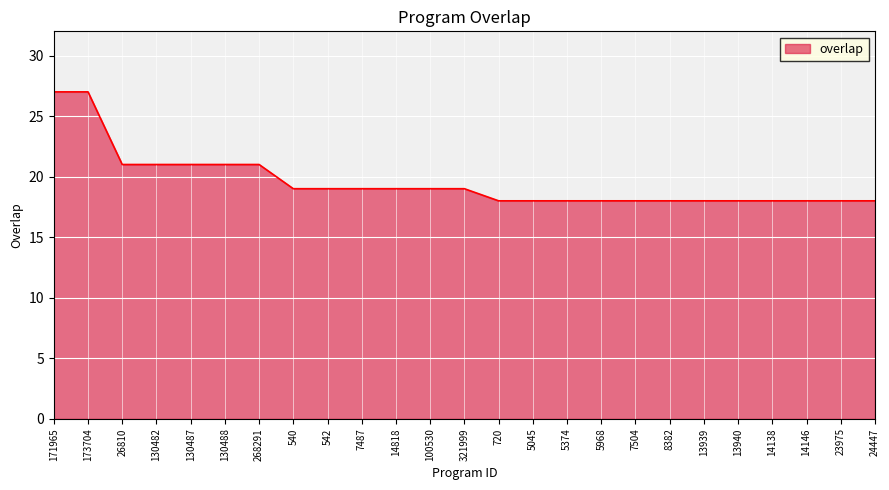

What is the greatest value displayed?

27